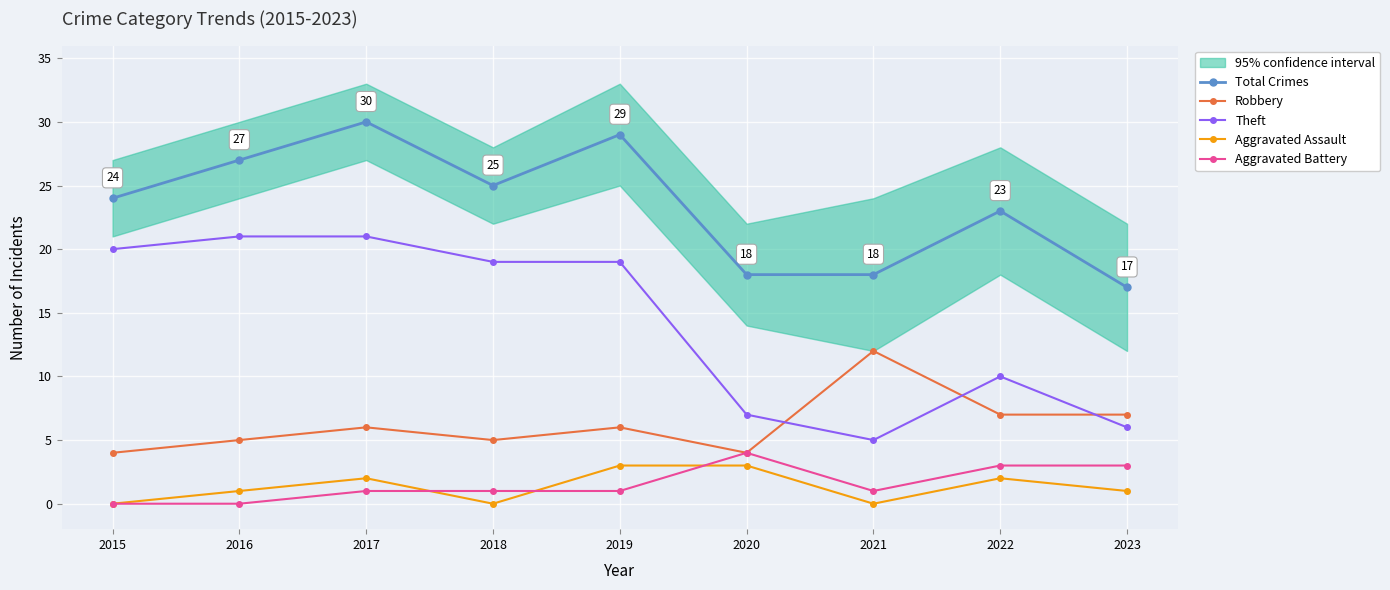

Which series has the largest range (max minus min)?

Theft